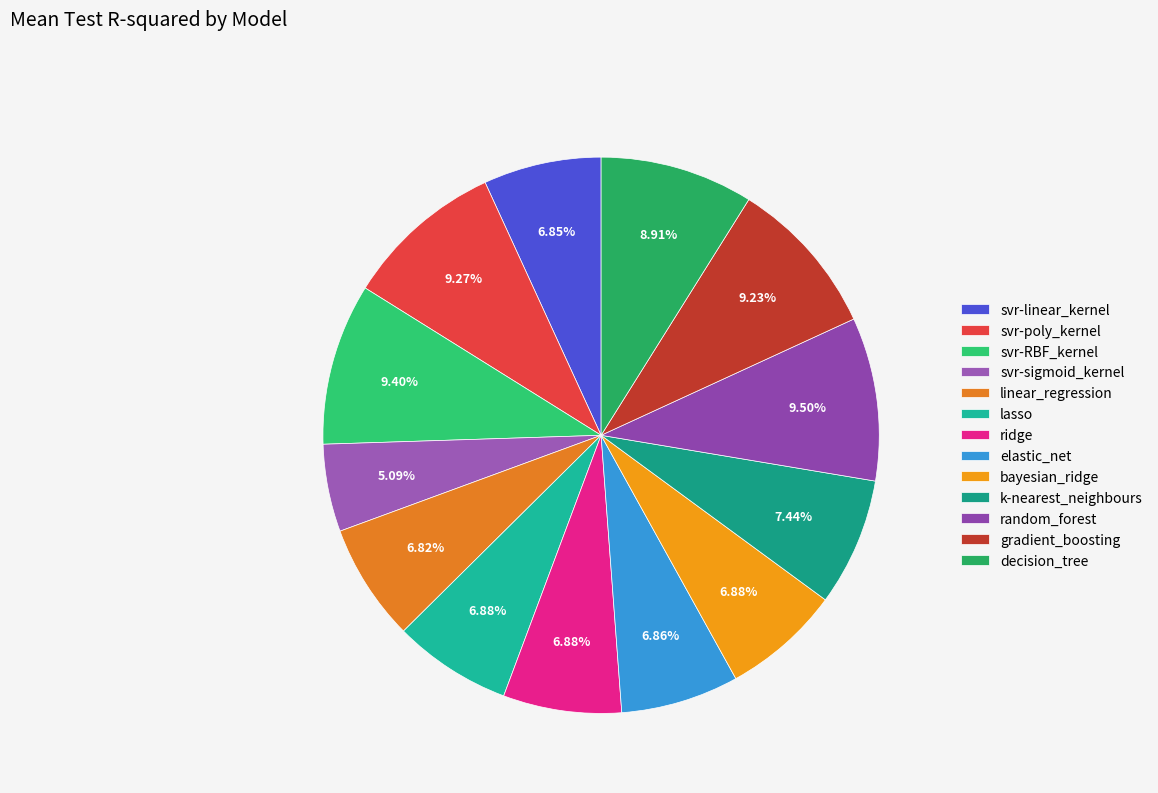

To the nearest percent, what is the difference between the largest and smallest slice percentages?

4%